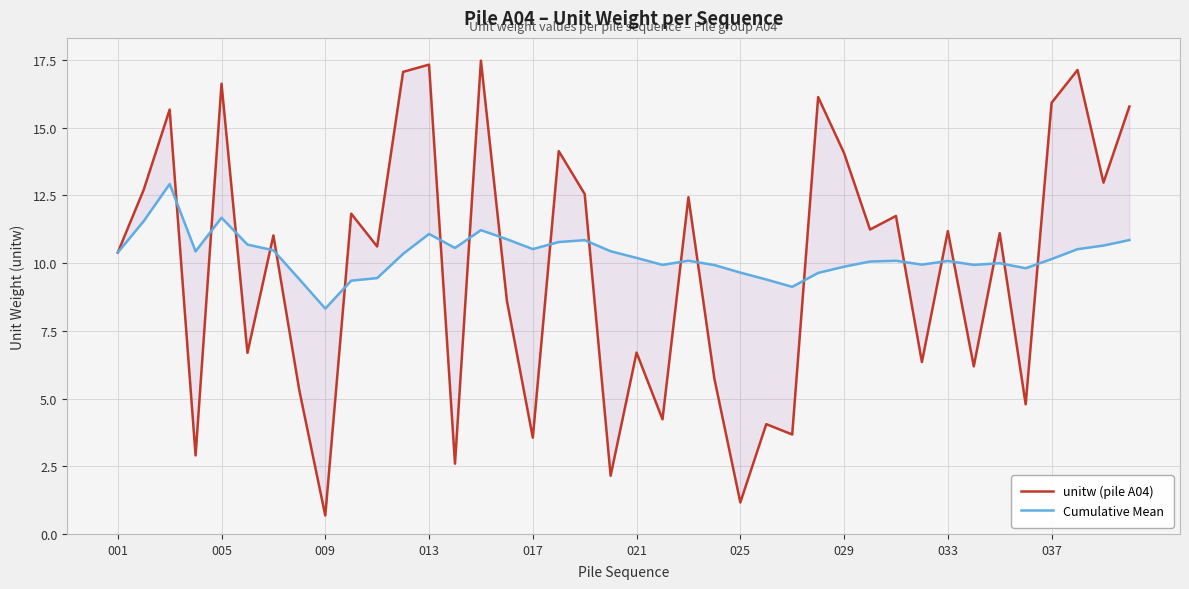

Reading right to left, extract all data points from this chart.

unitw (pile A04): 15.8	13.0	17.1	15.9	4.8	11.1	6.2	11.2	6.3	11.7	11.2	14.1	16.1	3.7	4.1	1.2	5.7	12.4	4.2	6.7	2.1	12.6	14.1	3.6	8.6	17.5	2.6	17.3	17.1	10.6	11.8	0.7	5.3	11.0	6.7	16.6	2.9	15.7	12.7	10.4
Cumulative Mean: 10.9	10.7	10.5	10.2	9.8	10.0	9.9	10.1	9.9	10.1	10.1	9.9	9.6	9.1	9.4	9.7	9.9	10.1	9.9	10.2	10.4	10.9	10.8	10.5	10.9	11.2	10.6	11.1	10.3	9.4	9.4	8.3	9.4	10.5	10.7	11.7	10.4	12.9	11.6	10.4